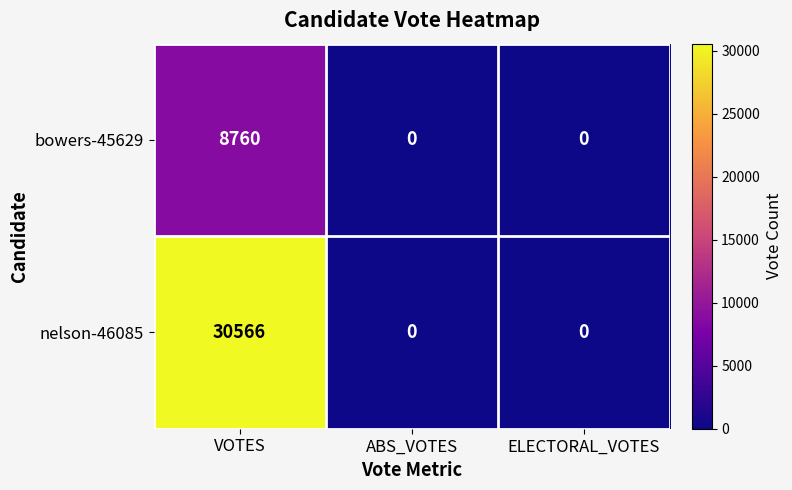

How many nelson-46085 values are between 0 and 30566?

3